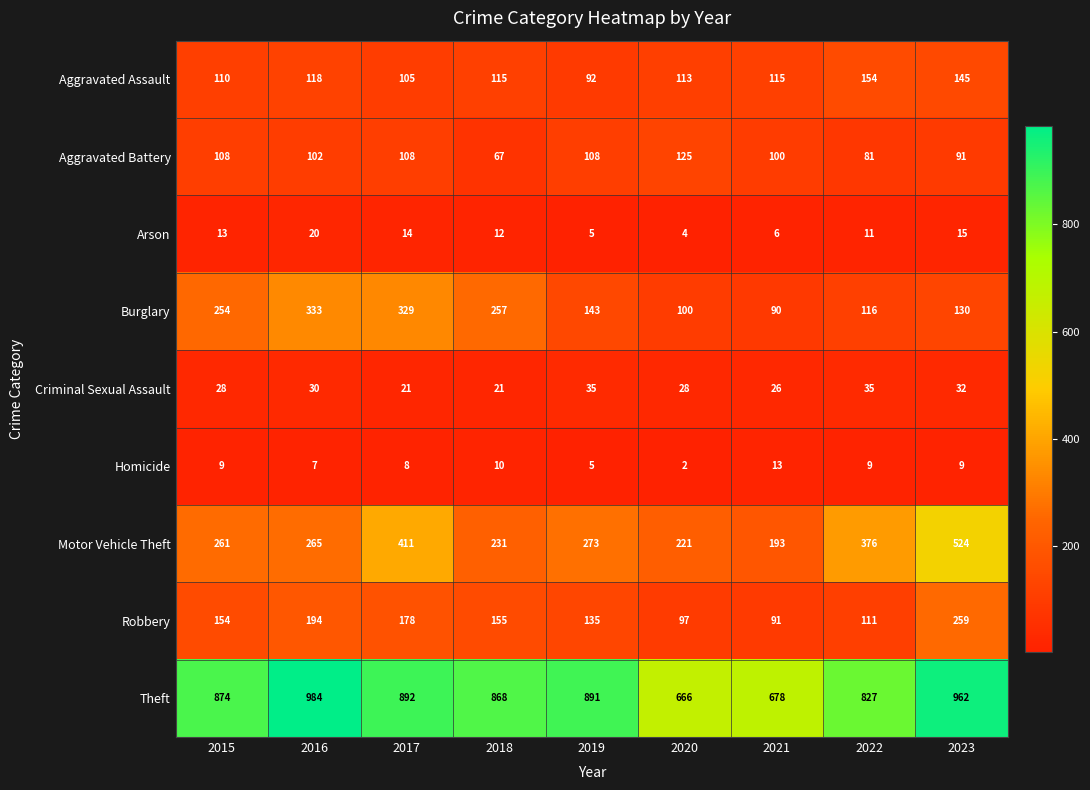

Is it true that Burglary equals 254 at 2015?

True